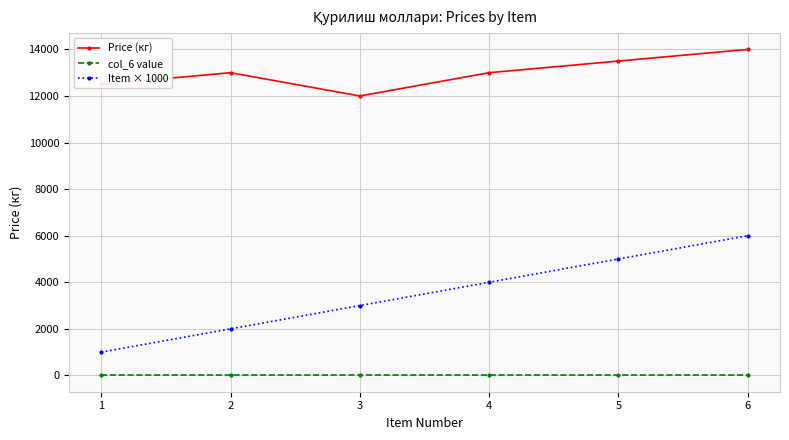

Rank the series by their average value, from highest to lowest.

Price (кг), Item × 1000, col_6 value